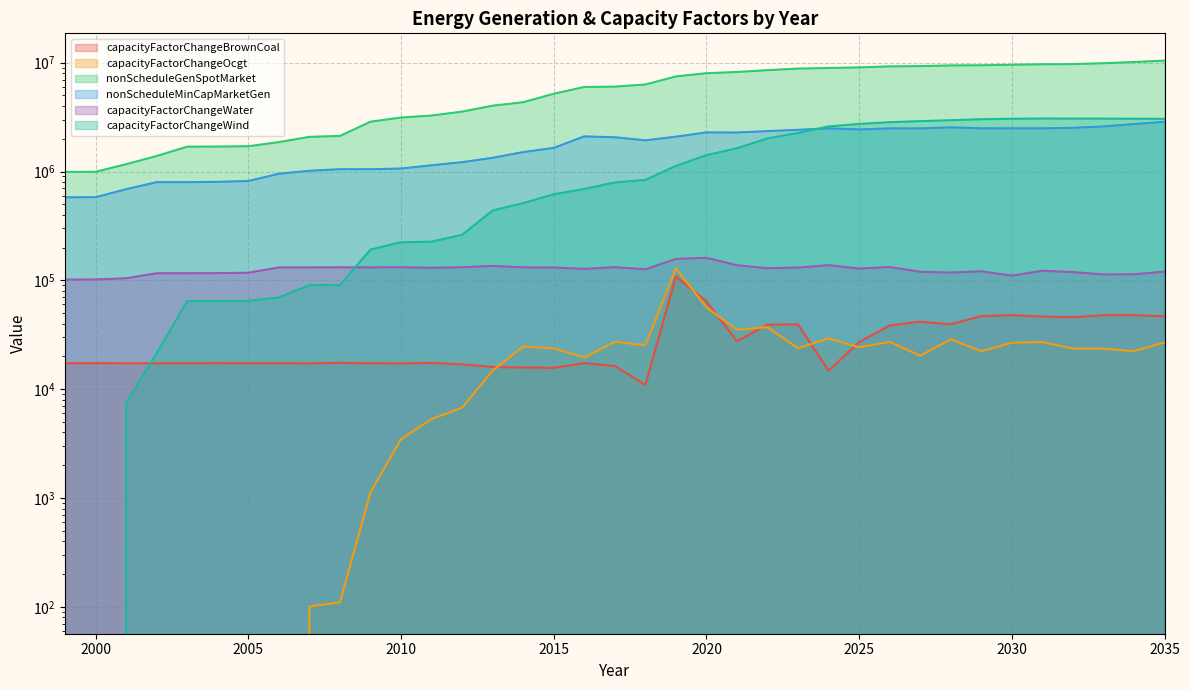

Between 2023 and 2033, which is larger?

2033